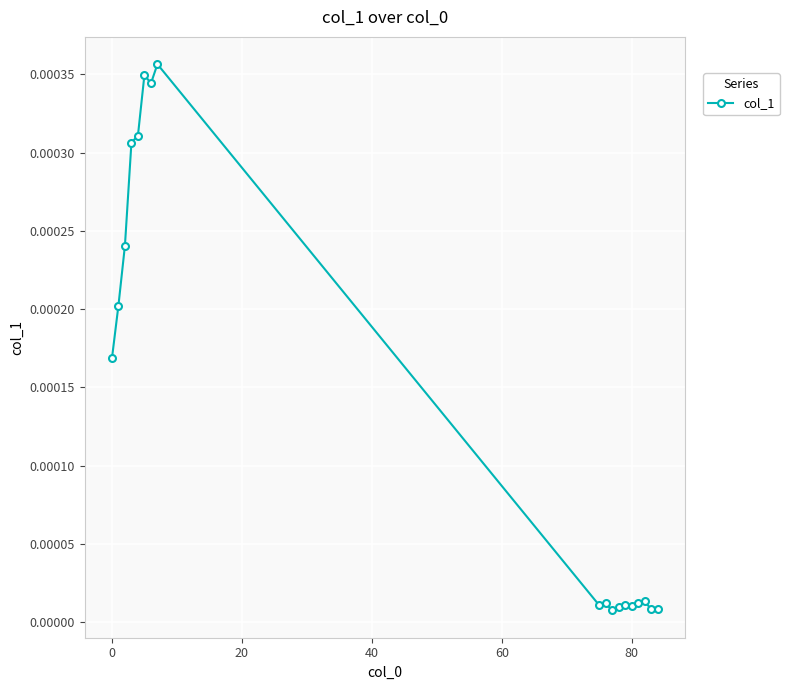

True or false: there are more than 2 points higher than both neighbors.

True